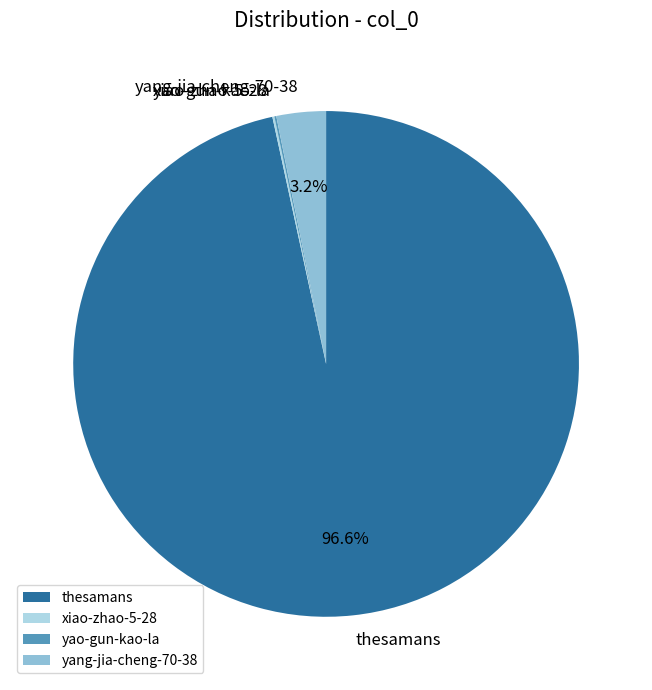

What portion of the pie excludes thesamans?

3.4%